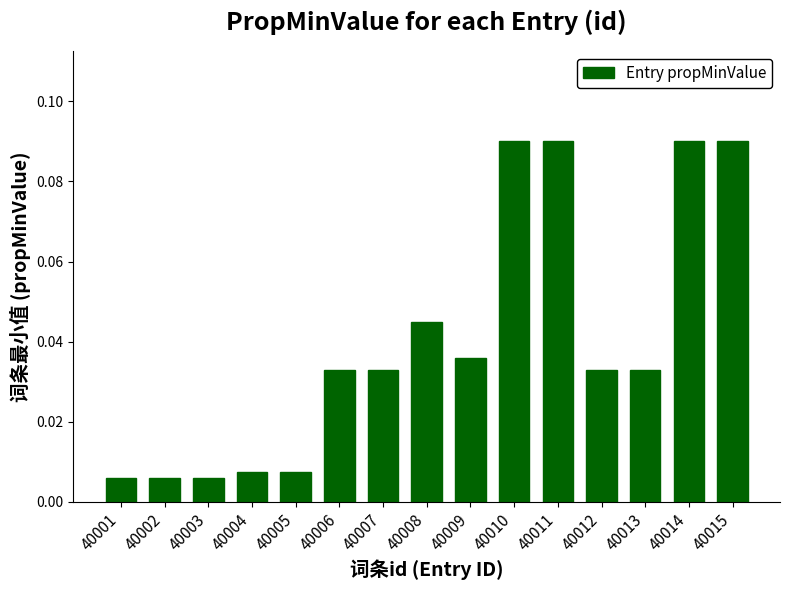

What is the change in value from 40002 to 40014?

+0.1